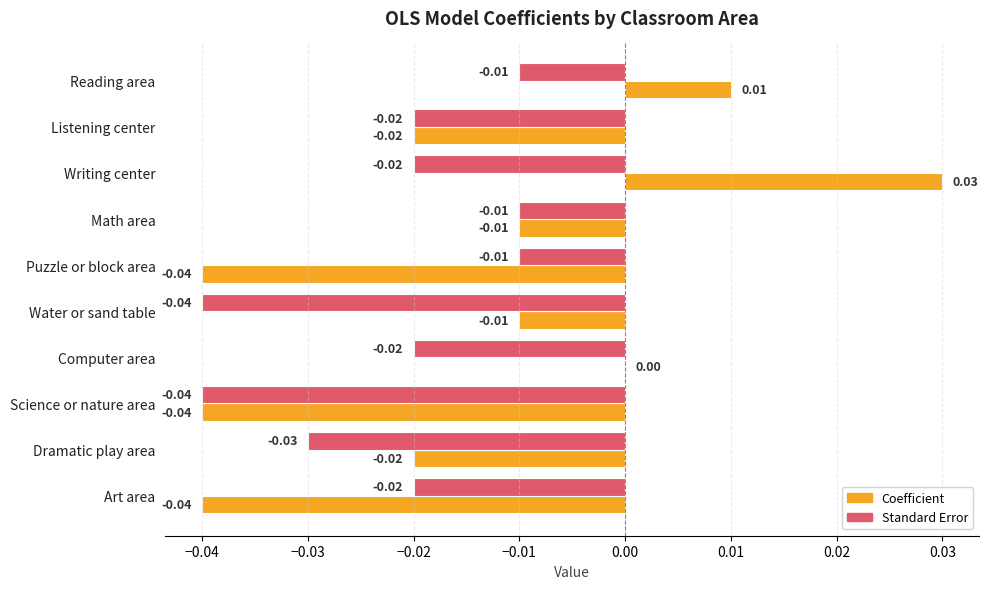

Which series has the largest total across all categories?

Coefficient